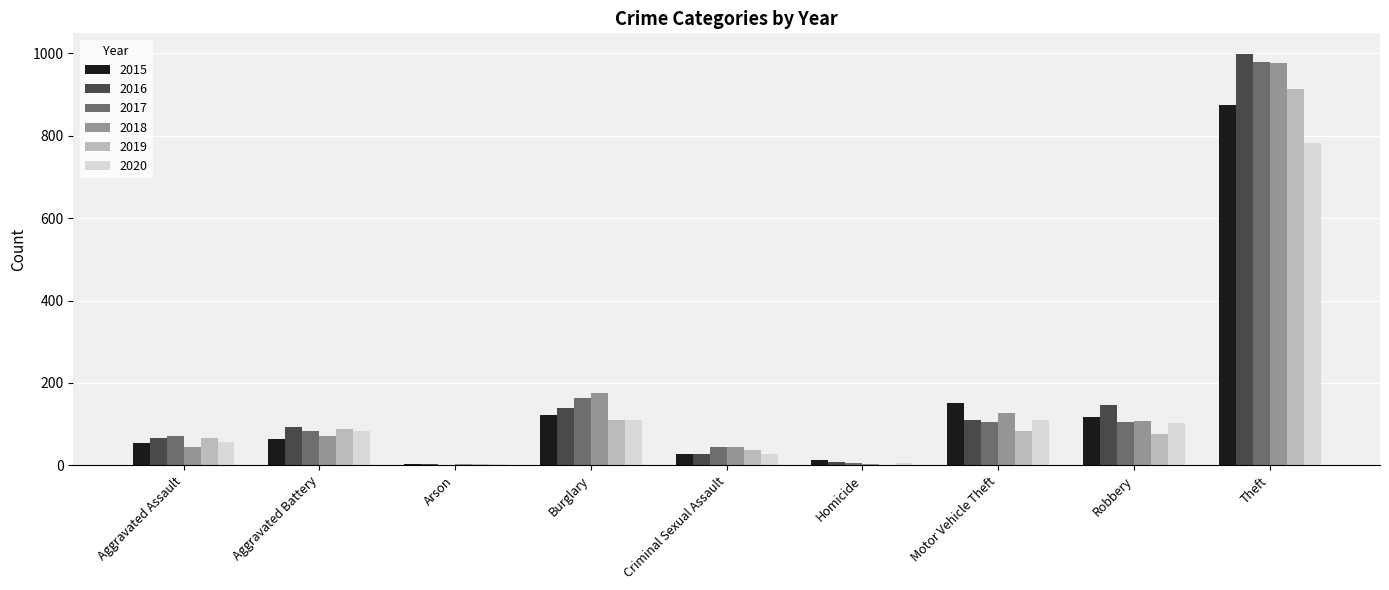

What is the sum of all 2015 values?

1425